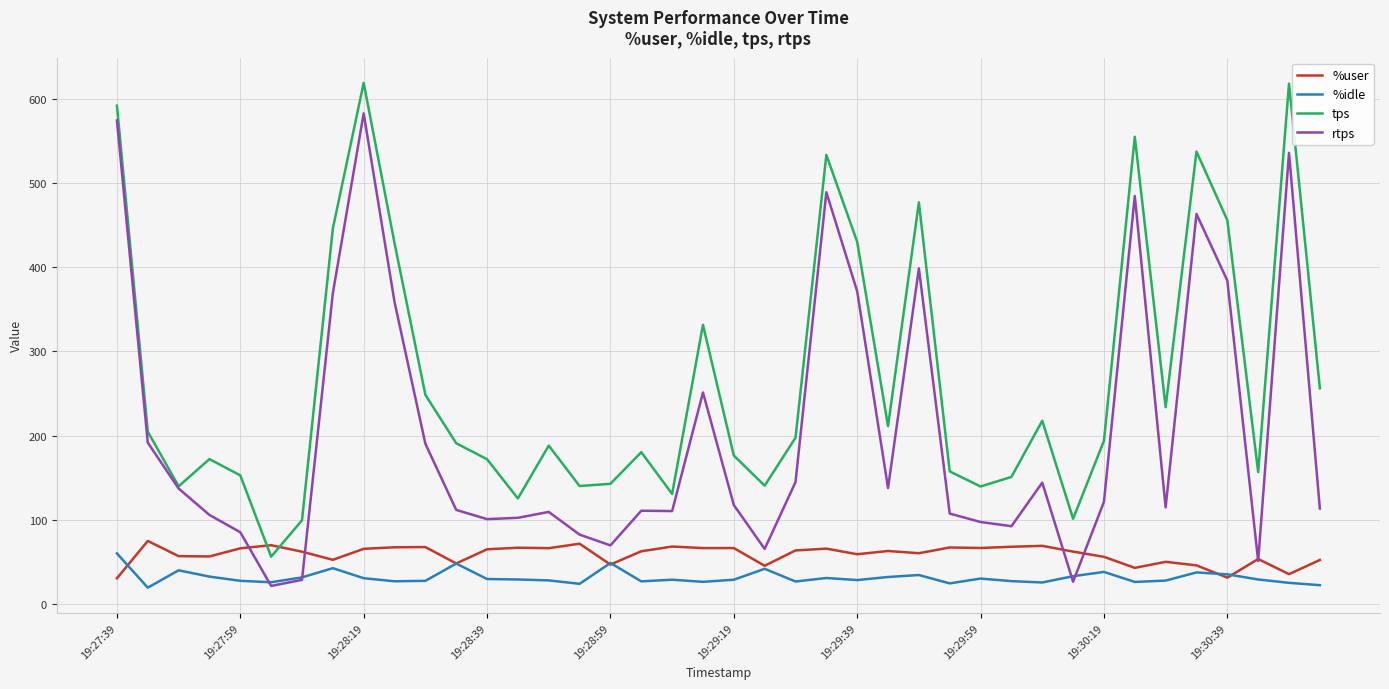

What is the lowest value of the rtps series?

21.2